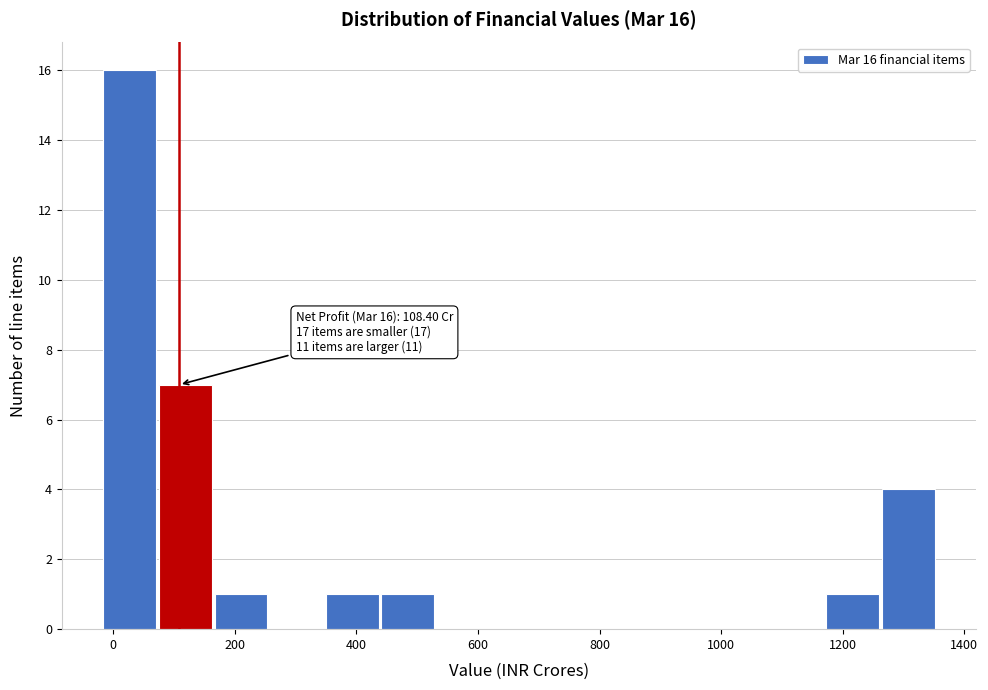

Over which range of the x-axis is the bar tallest?

-20 to 80